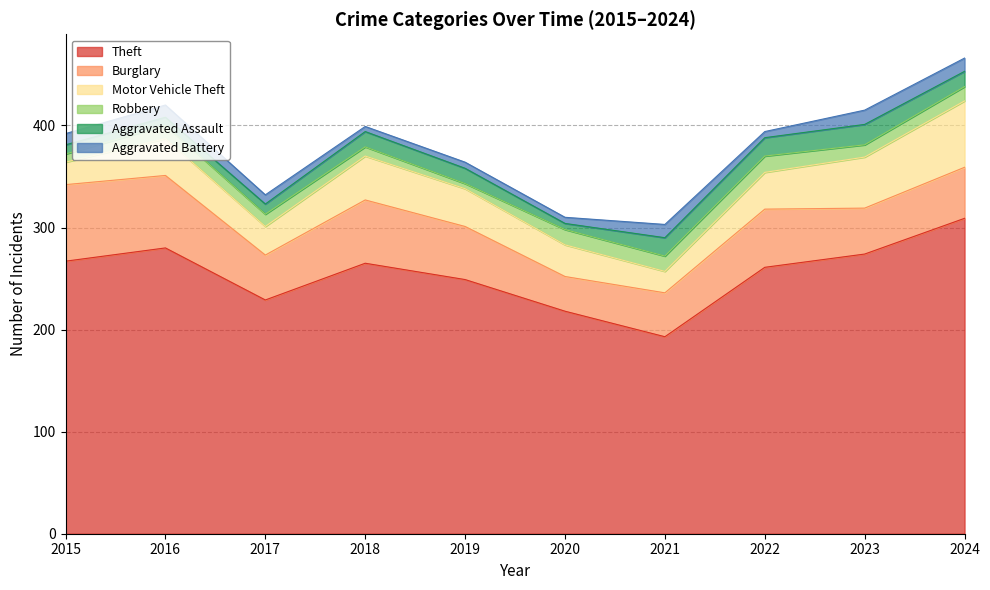

Which category has the lowest value across all series?

2019